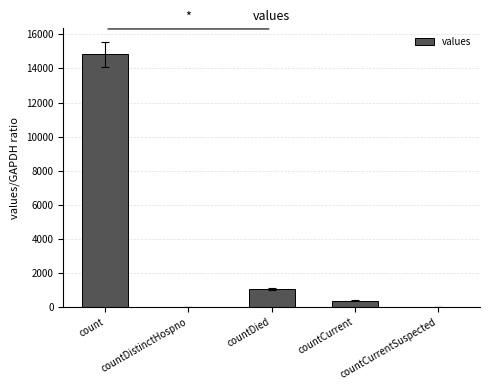

How many distinct data groups are displayed?

1